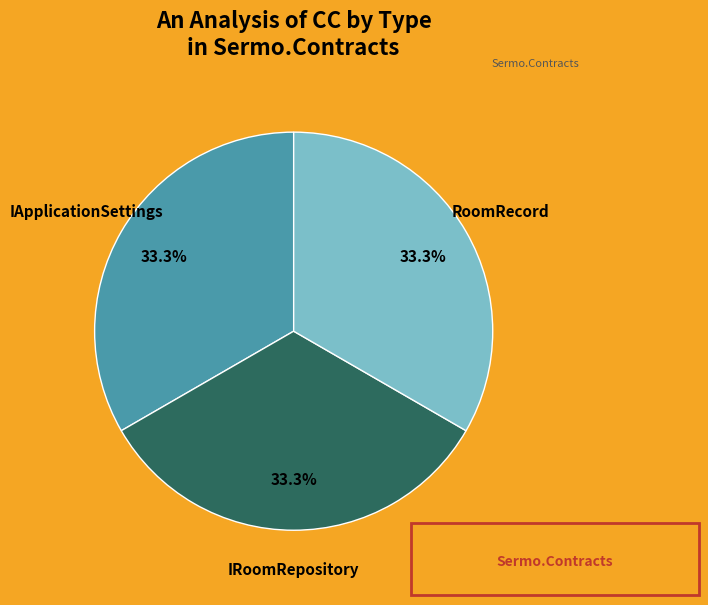

Combined, do IApplicationSettings and IRoomRepository account for over 50%?

Yes